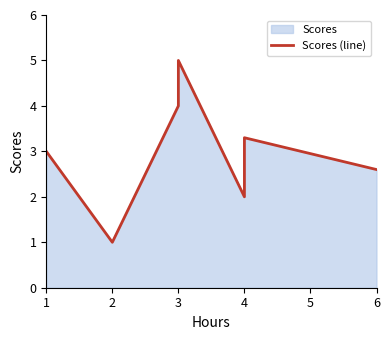

At which label is the value closest to 3?

1